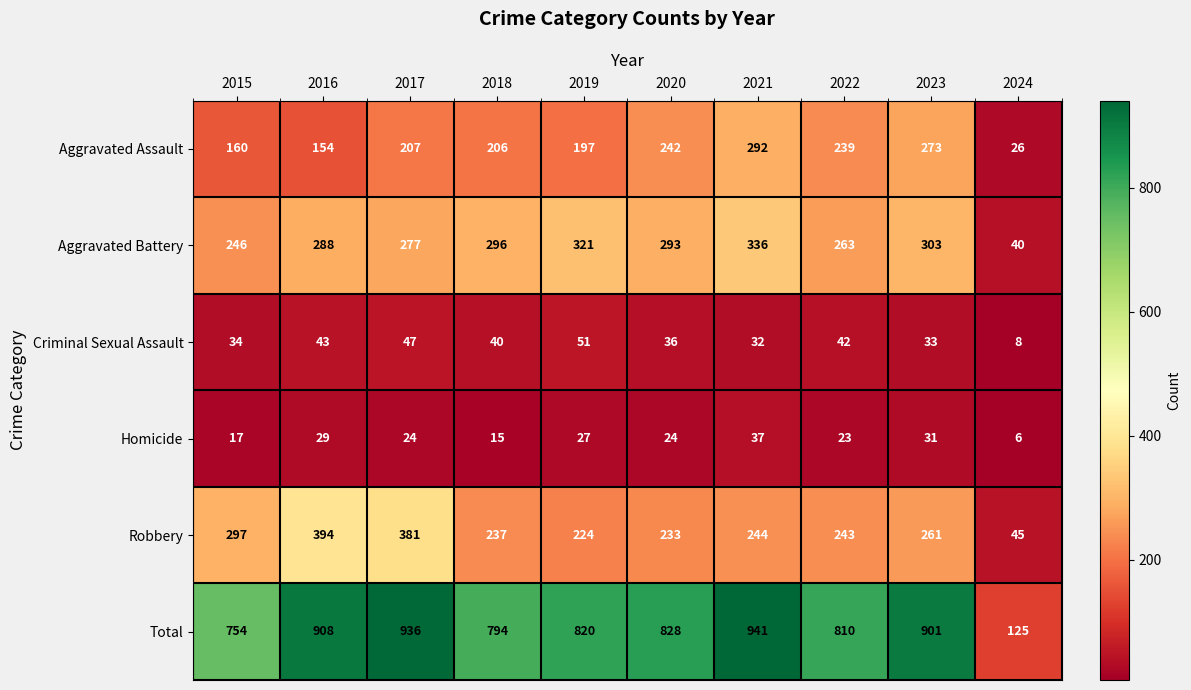

The Homicide series shows 14 at 2019. True or false?

False